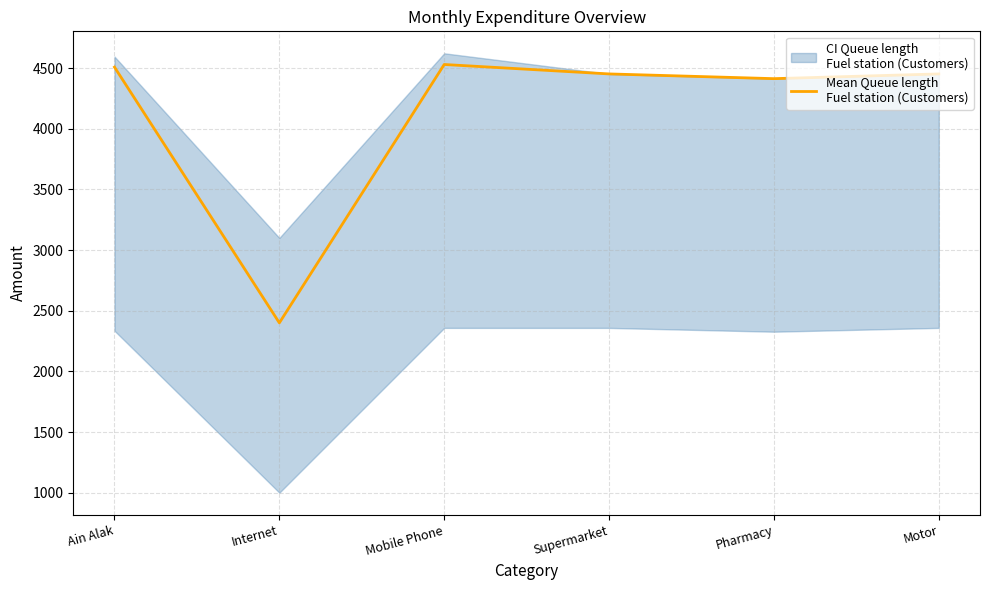

Does the chart display data point markers on the line(s)?

No